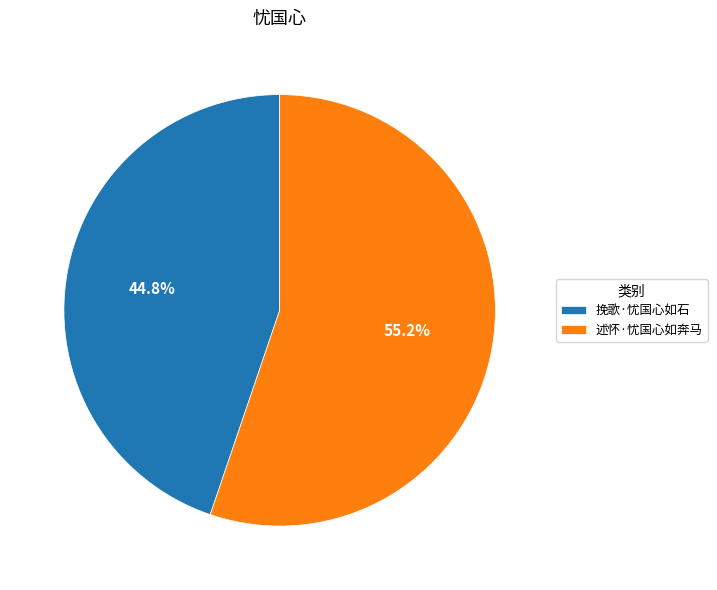

Rank the categories by value from lowest to highest.

挽歌·忧国心如石, 述怀·忧国心如奔马